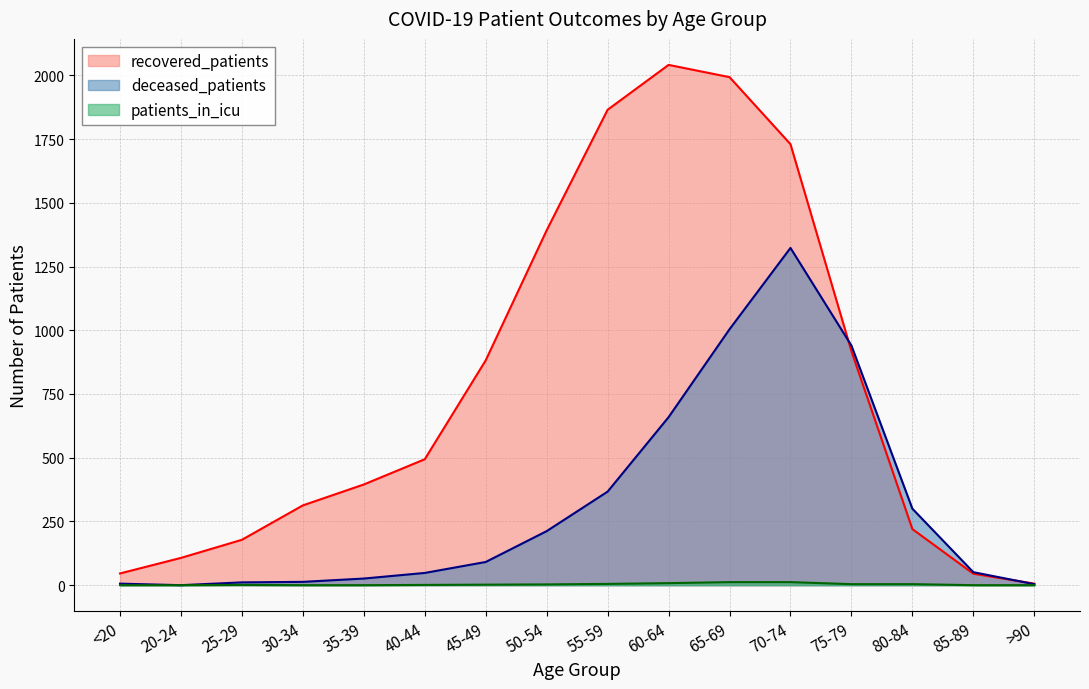

Which label corresponds to the largest value in the chart?

60-64